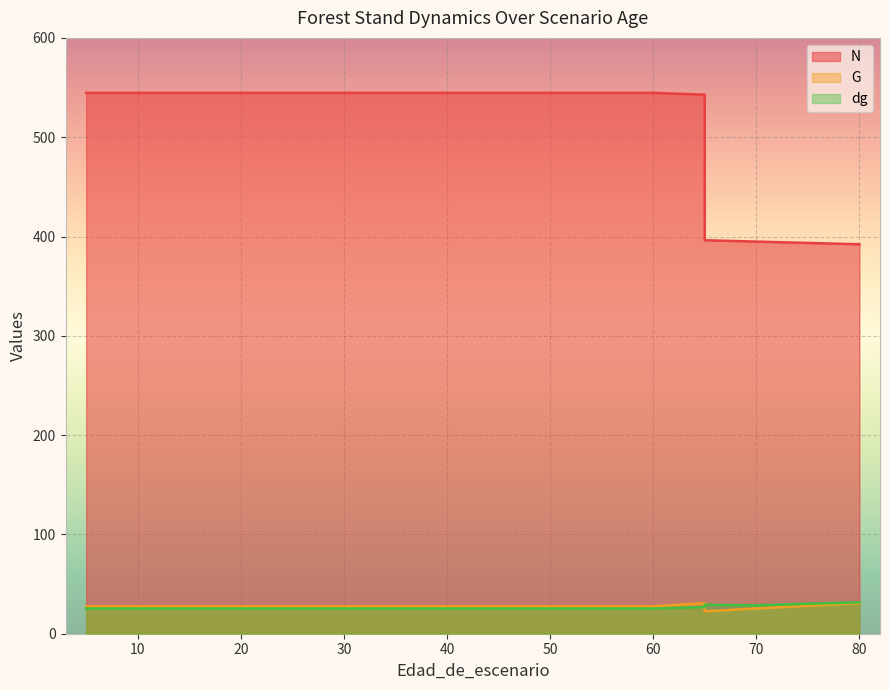

How many interior local valleys does the dg series have?

1